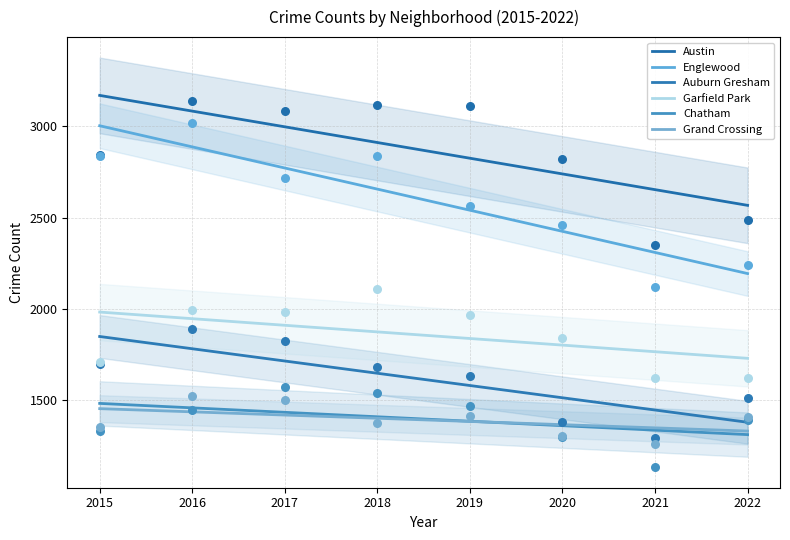

What is the total value across all series at 2022?

10669